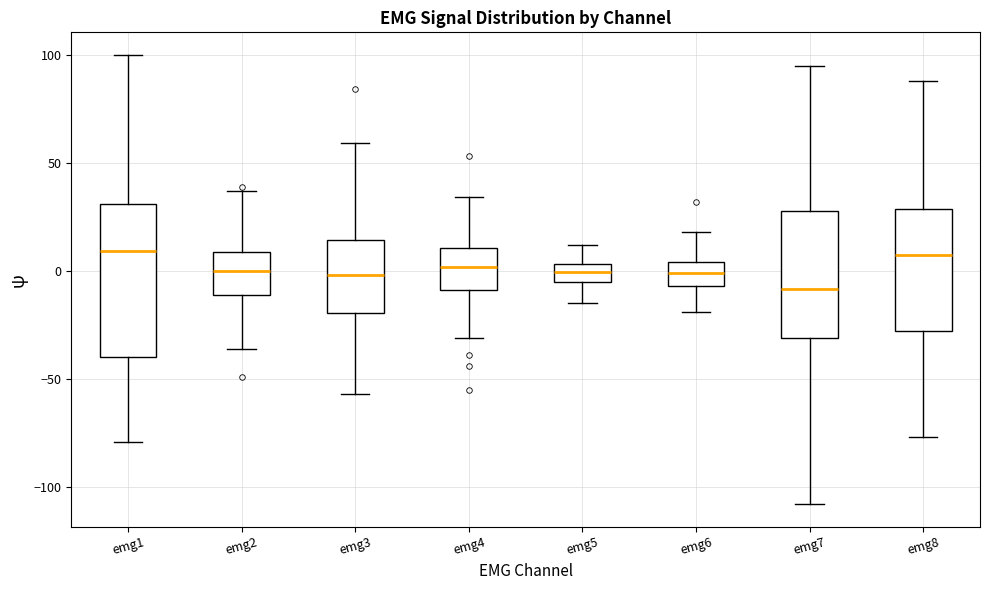

Reading left to right, transcribe this box plot: for each box, give where its median line is, the range the box spans, and where its two whiskers end, as read against the y-axis. The values are not printed on the chart, so give them approximately, as read against the axis.

emg1: median 10, box -40 to 30, whiskers -80 to 100
emg2: median 0, box -10 to 10, whiskers -35 to 35
emg3: median 0, box -20 to 15, whiskers -55 to 60
emg4: median 0, box -10 to 10, whiskers -30 to 35
emg5: median 0, box -5 to 5, whiskers -15 to 10
emg6: median 0, box -5 to 5, whiskers -20 to 20
emg7: median -10, box -30 to 30, whiskers -110 to 95
emg8: median 10, box -30 to 30, whiskers -75 to 90